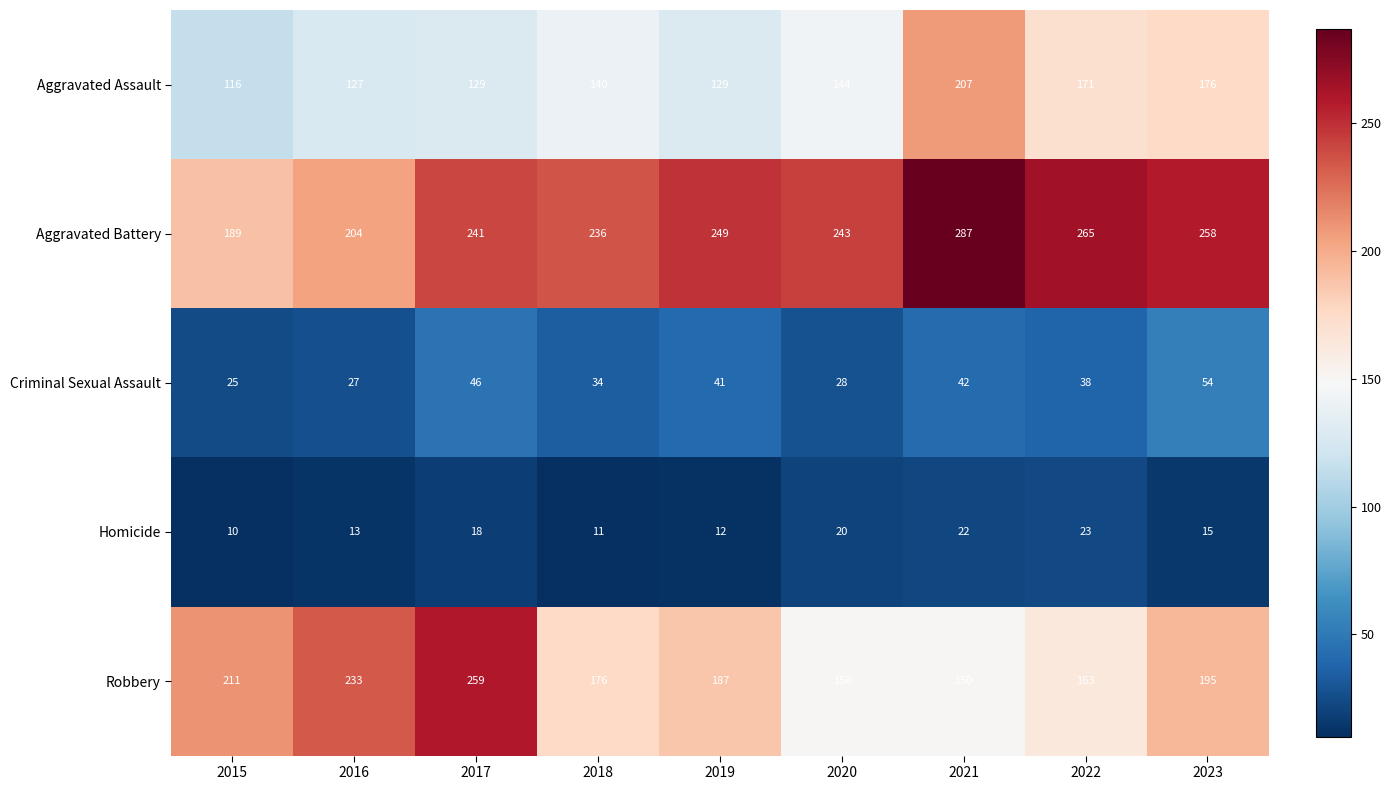

What is the minimum value shown in the chart?

10